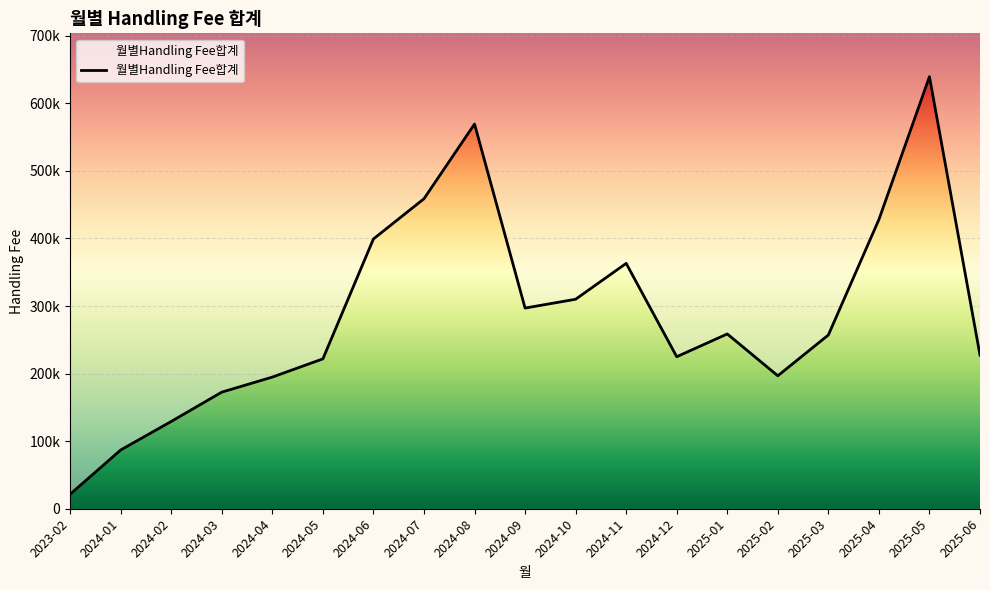

Reading left to right, list all the values displayed in this chart.

21501.0	86925.6	129178.7	172551.7	194803.8	221787.5	399236.6	458713.7	569303.3	296961.5	310010.2	363085.8	224959.4	258632.4	196755.4	257102.0	427932.2	639384.8	227258.0